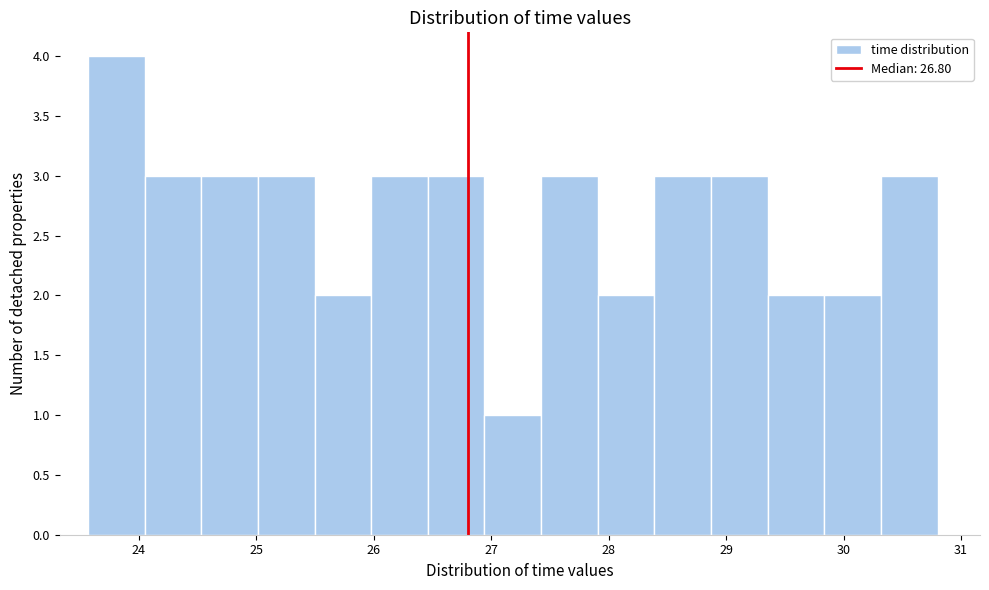

Reading left to right, transcribe this chart: for each bar, give the range it covers on the x-axis and its height. Neither the bar edges nor the heights are printed on the chart, so give them approximately, as read against the axes.

23.6 to 24.1: 4
24.1 to 24.5: 3
24.5 to 25.0: 3
25.0 to 25.5: 3
25.5 to 26.0: 2
26.0 to 26.5: 3
26.5 to 26.9: 3
26.9 to 27.4: 1
27.4 to 27.9: 3
27.9 to 28.4: 2
28.4 to 28.9: 3
28.9 to 29.4: 3
29.4 to 29.8: 2
29.8 to 30.3: 2
30.3 to 30.8: 3